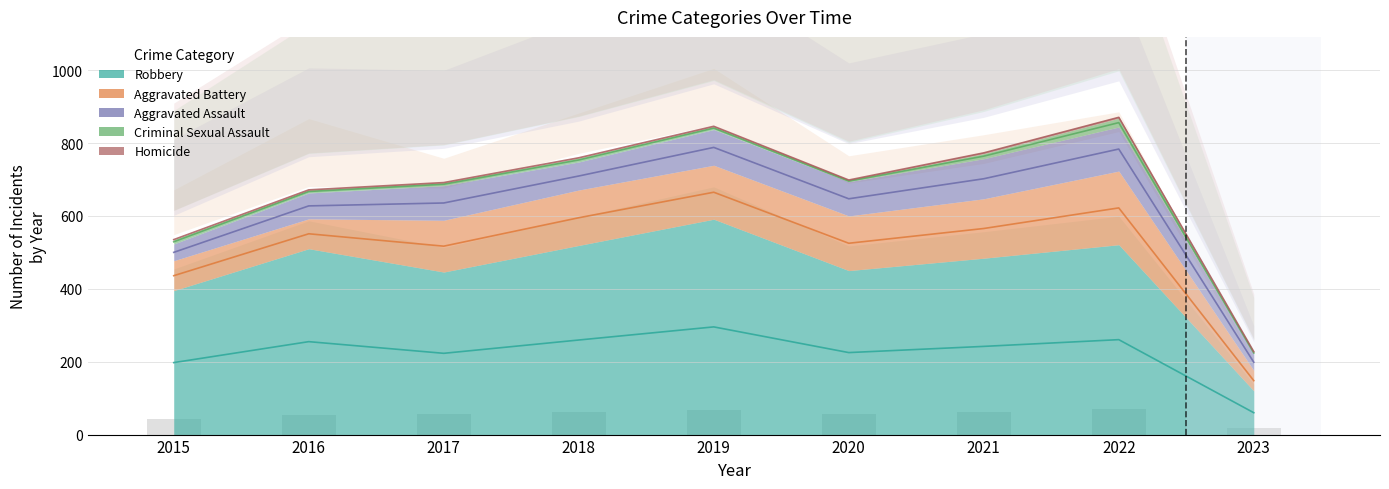

What is the value of the Robbery bar at the 1st from the left?

395